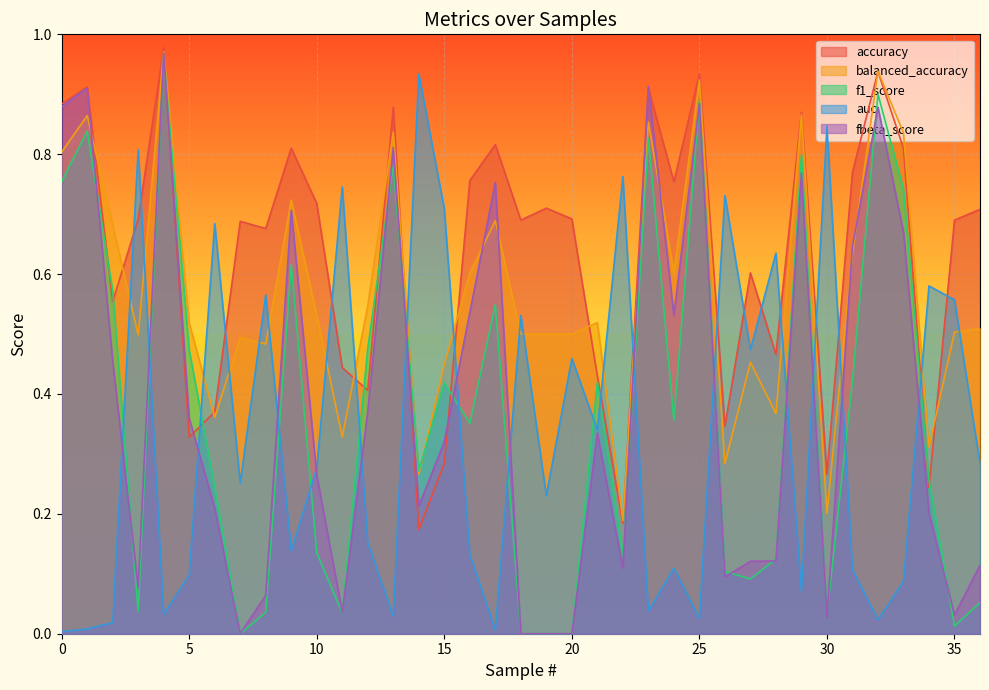

List the series in order of their peak value, lowest first.

auc, f1_score, fbeta_score, balanced_accuracy, accuracy